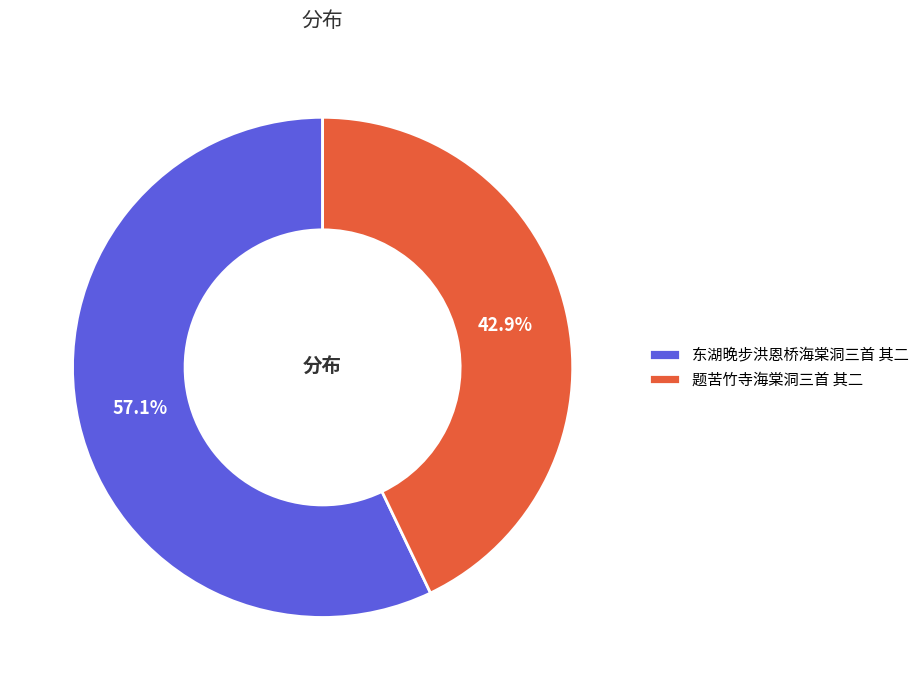

Which slice is the smallest?

题苦竹寺海棠洞三首 其二